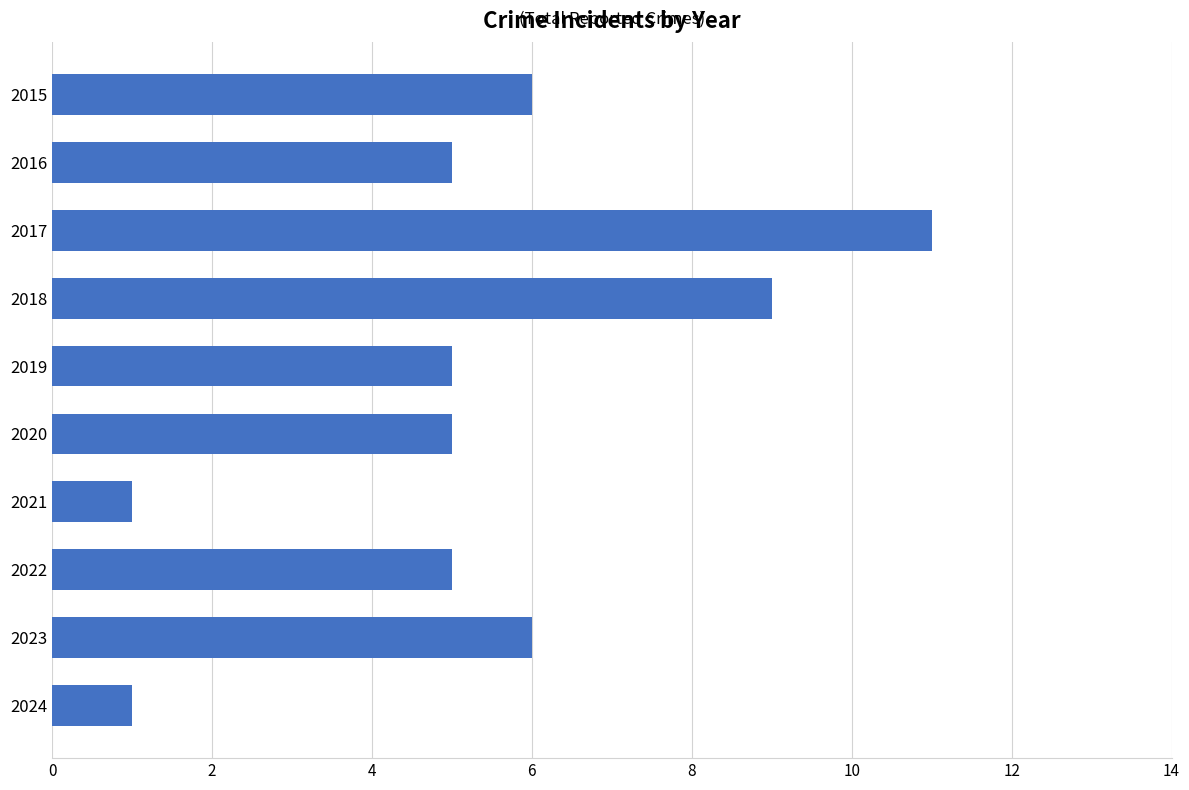

What is the ratio of the value at 2018 to the value at 2022?

1.8